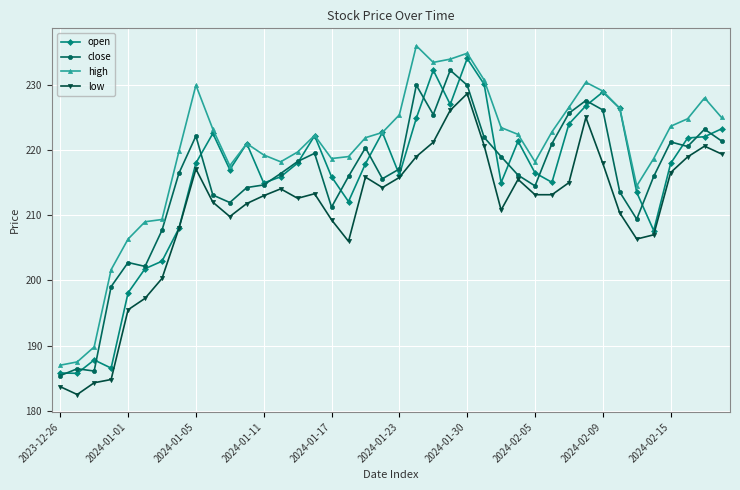

True or false: open has more than 1 interior local peaks.

True